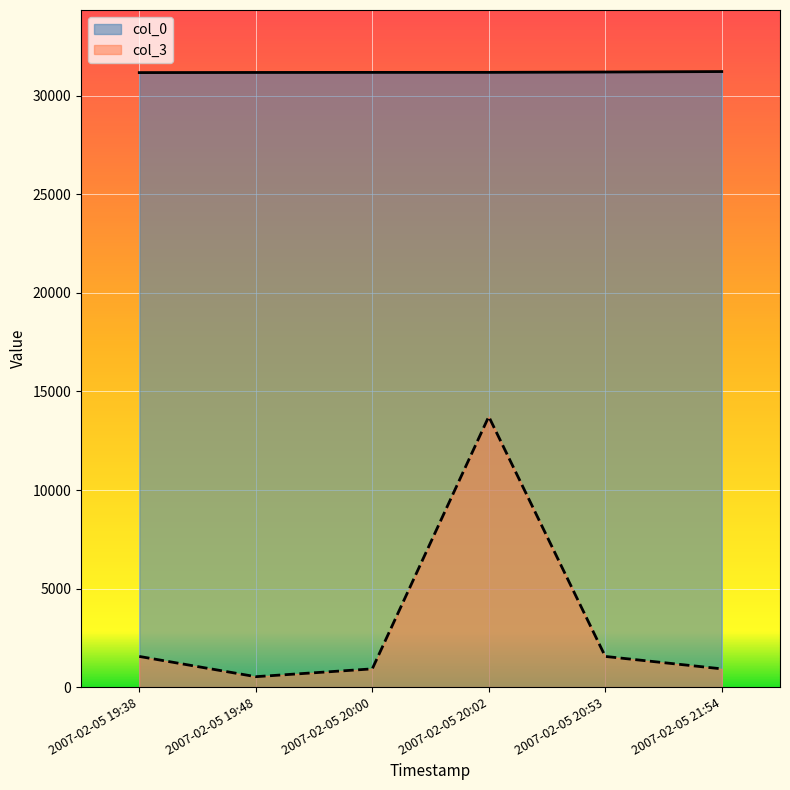

What is the value of the col_0 point at the 4th from the left?

31195